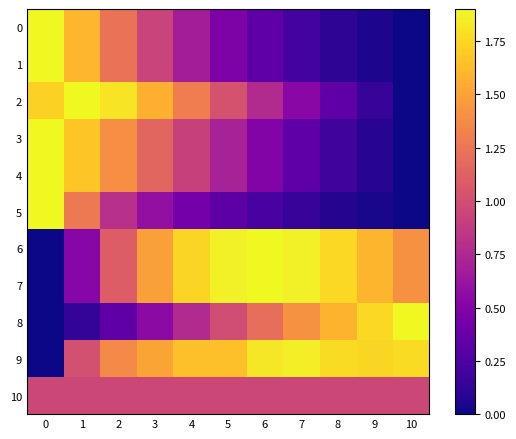

Which series changed the most between 1 and 6?

6